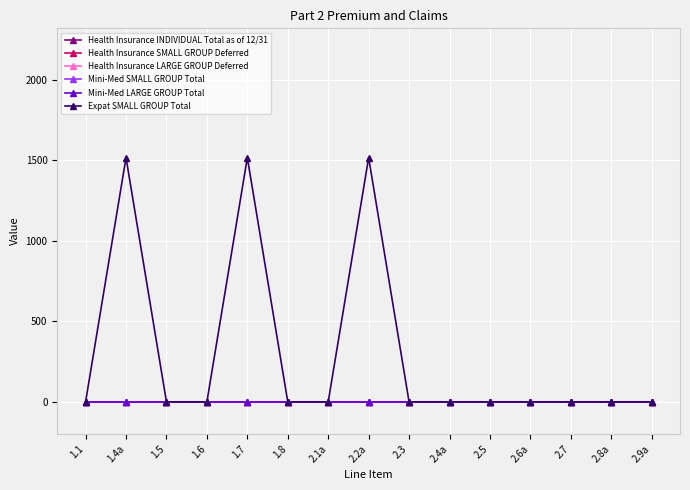

Is this an area chart (filled region under the line)?

No